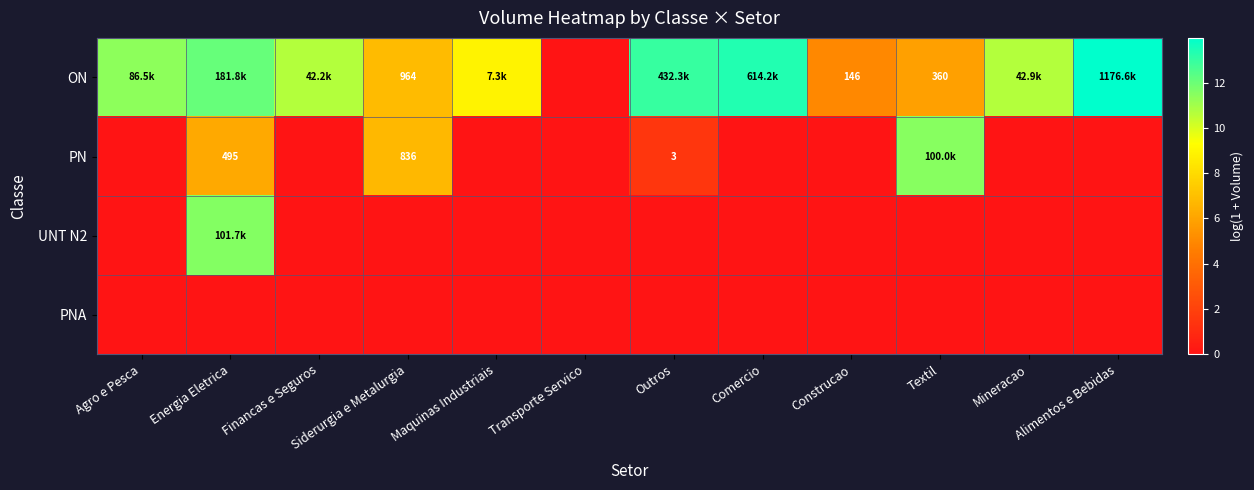

Which series has the largest total across all categories?

ON